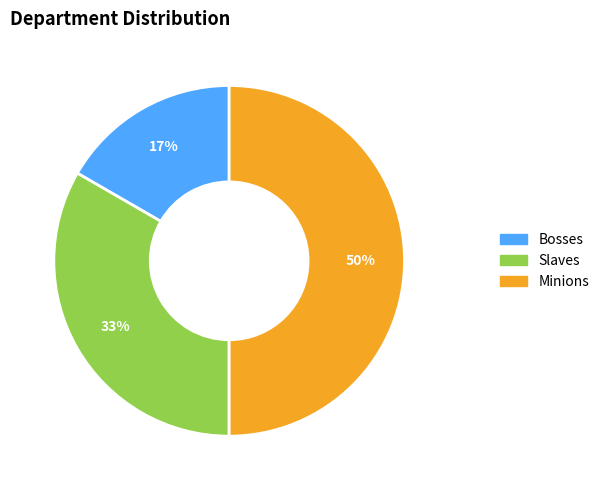

To the nearest percent, what portion does Slaves represent?

33%